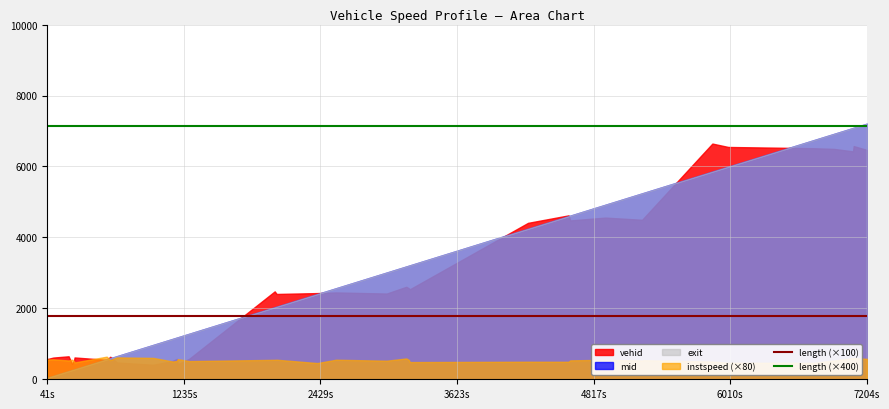

What is the lowest value of the length (×100) series?

1783.0